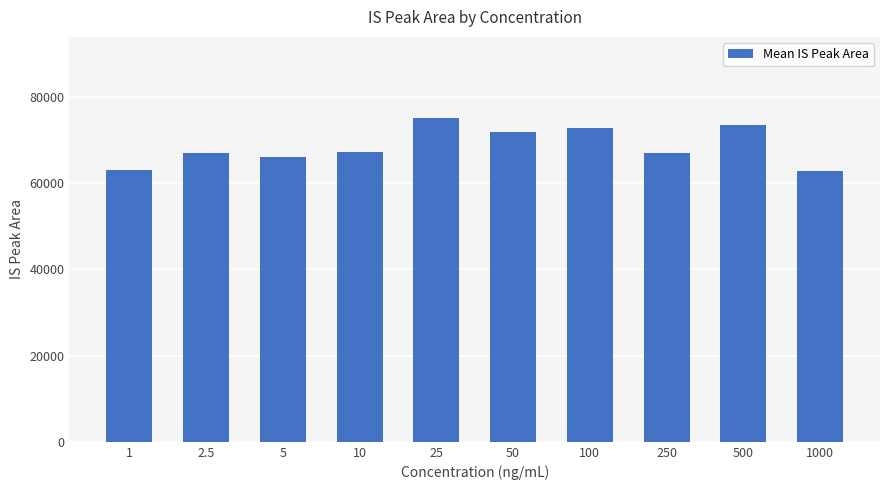

What is the average value?

68561.7